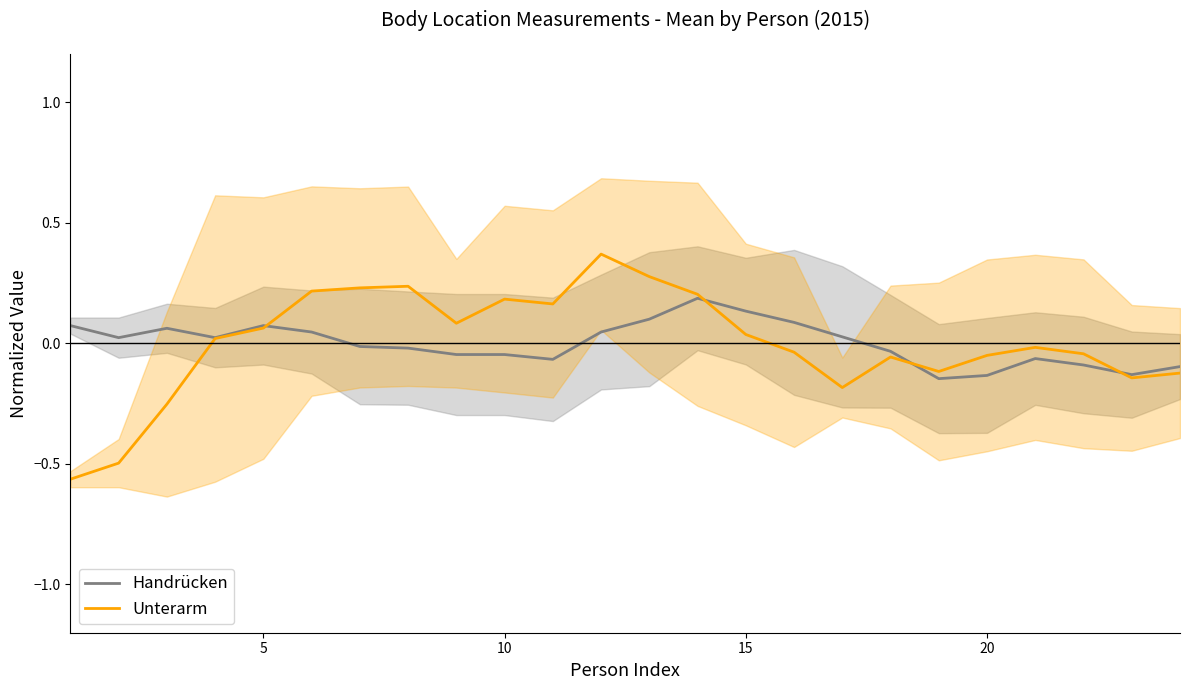

The Unterarm series shows 0.2 at 10. True or false?

True